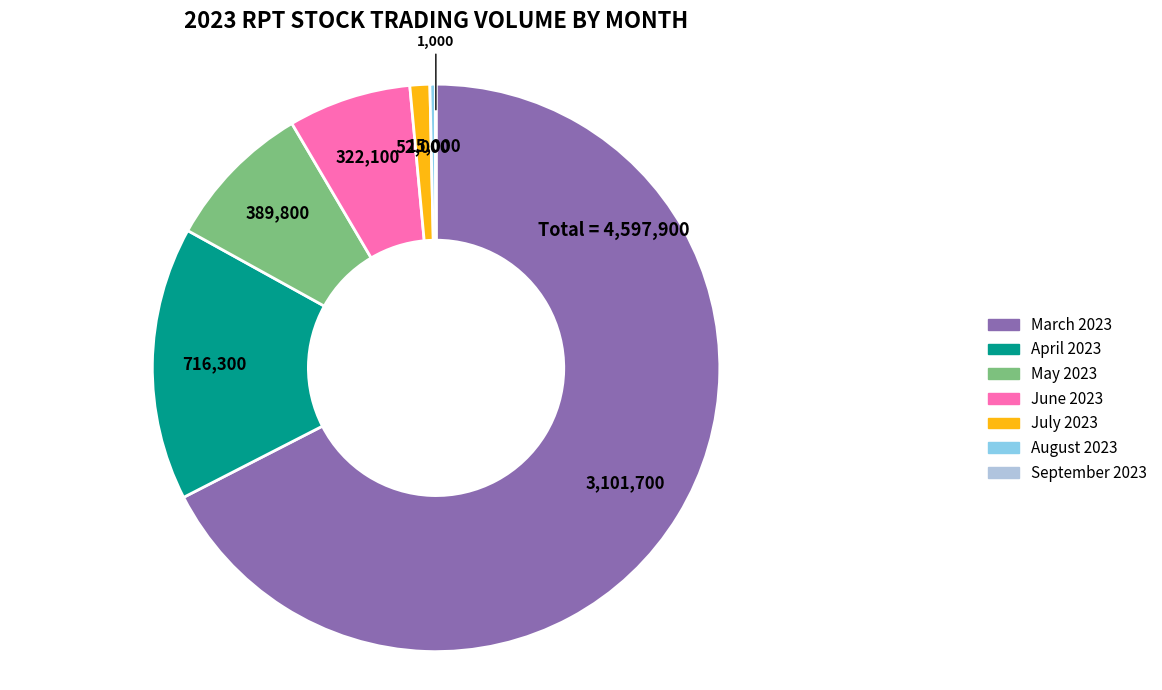

Is there a majority slice in this chart?

Yes